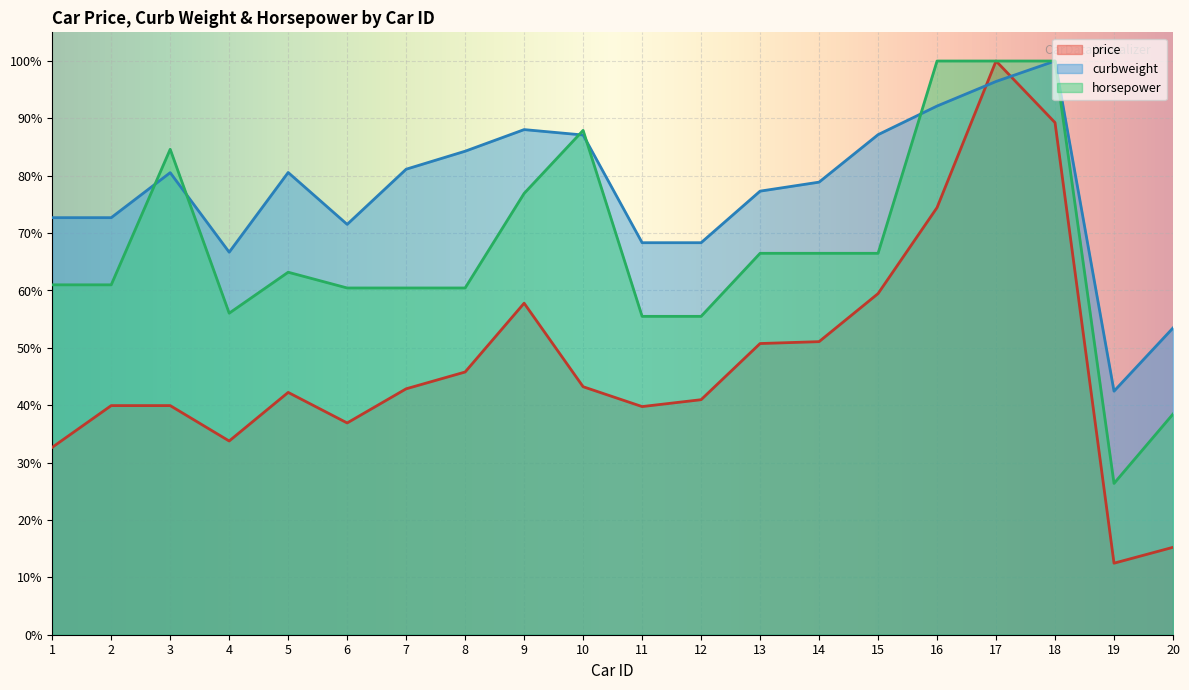

True or false: horsepower and curbweight cross at least once.

True